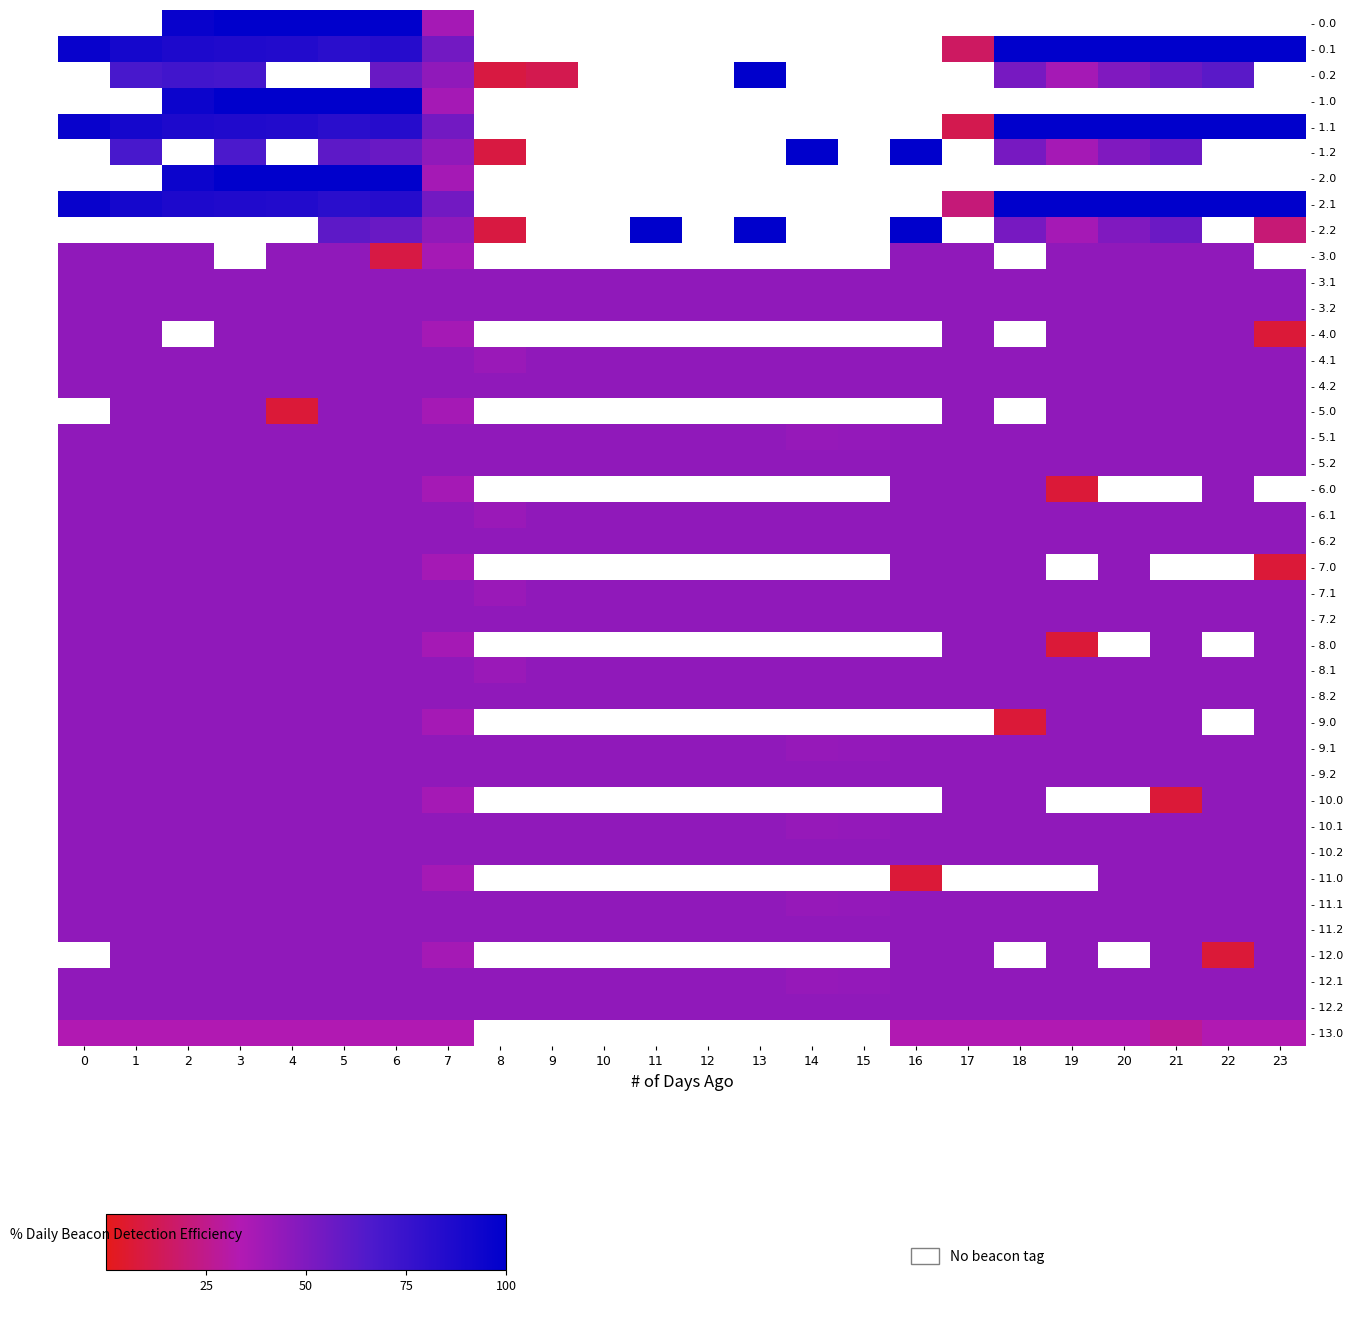

True or false: - 11.2 has a value of 69.0 at 8.

False